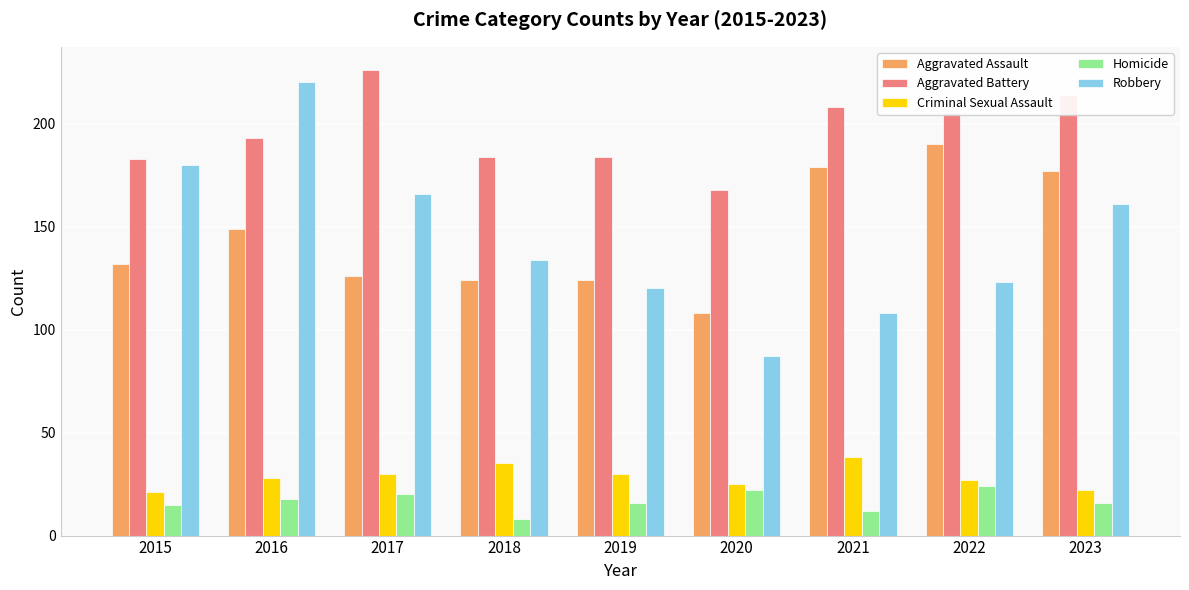

Count the number of data series in this chart.

5